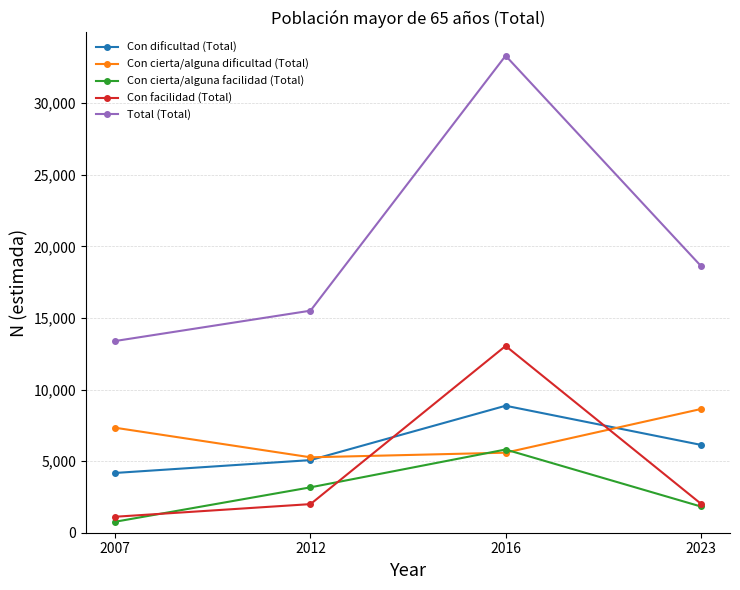

Which series has the widest spread of values?

Total (Total)